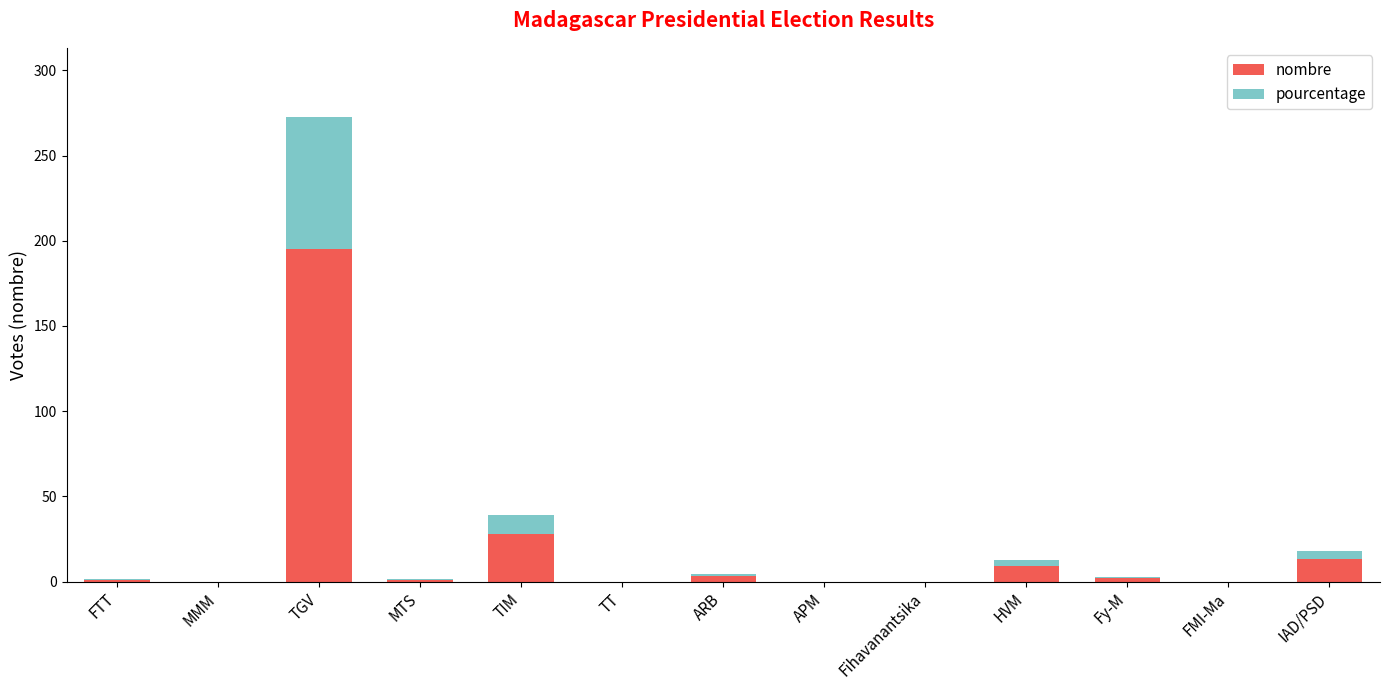

Is it true that nombre equals 0.0 at Fihavanantsika?

True